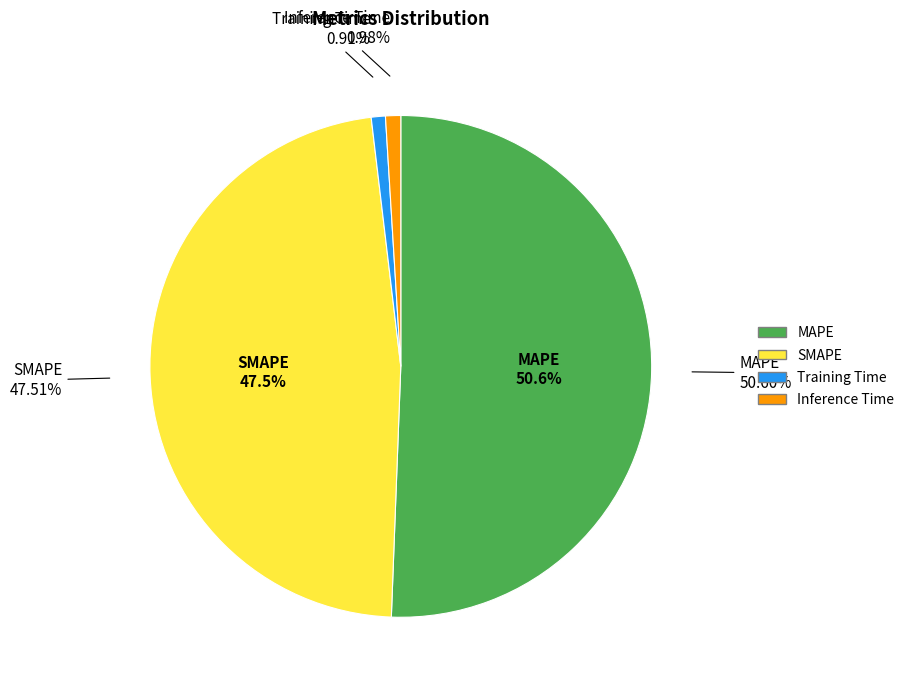

What percentage is the SMAPE slice, to the nearest percent?

48%